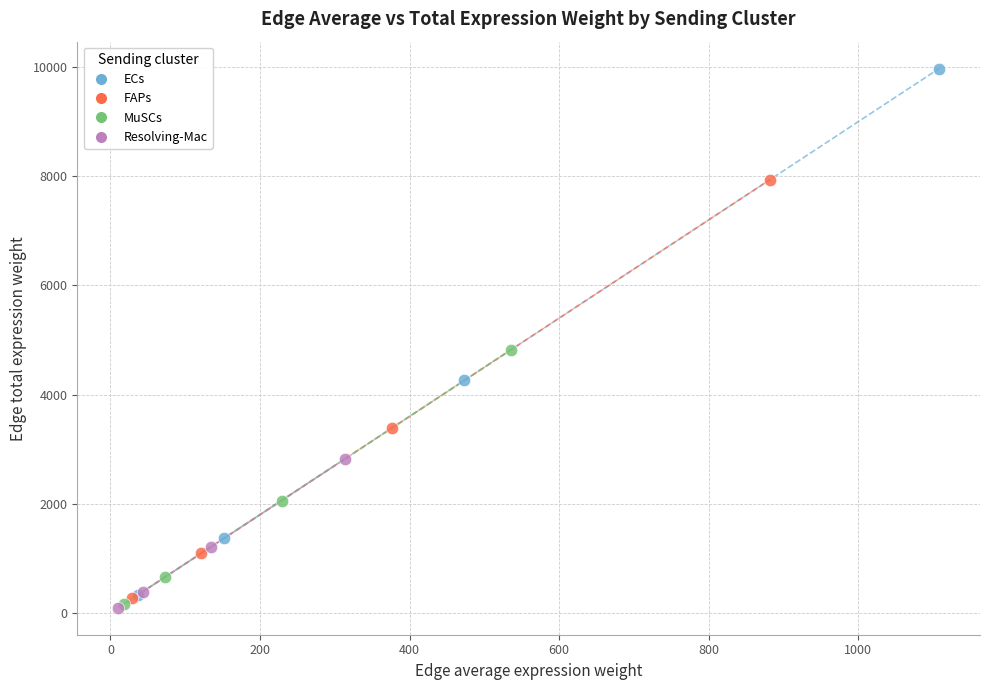

Which series contains the highest Y value?

ECs